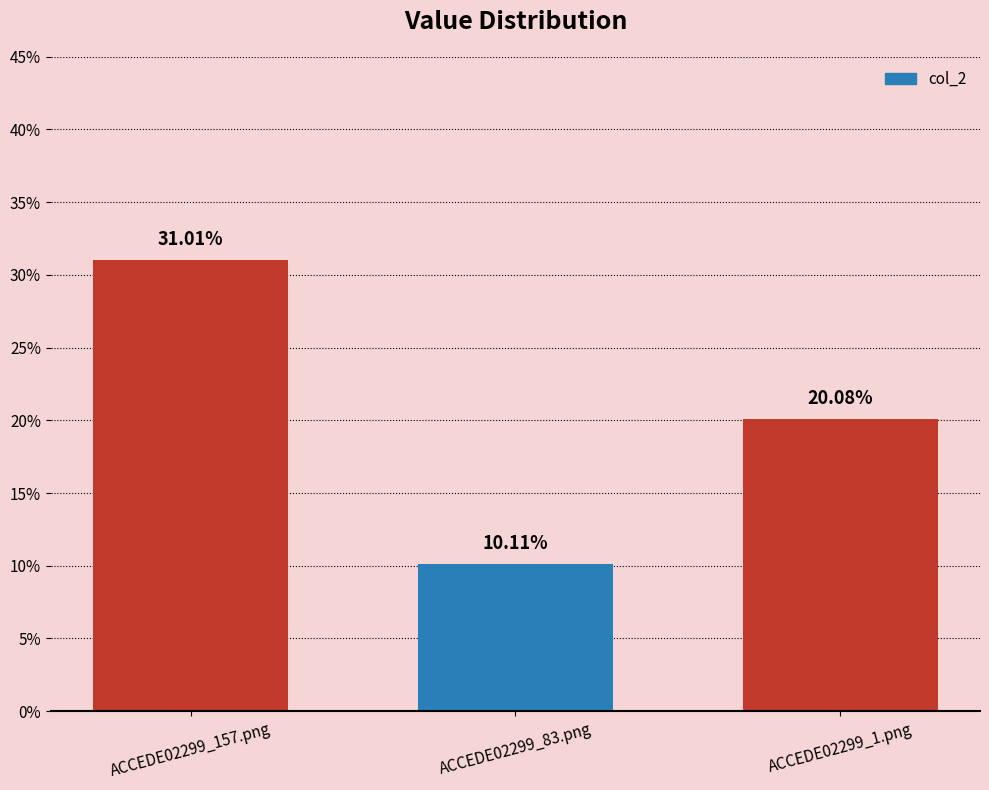

Read the value at ACCEDE02299_157.png.

0.3